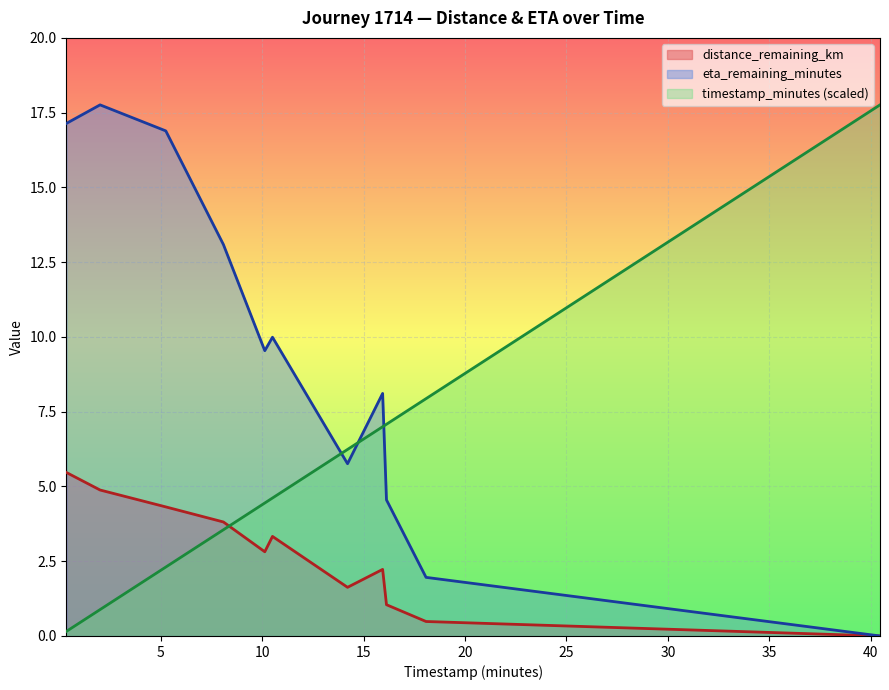

How many data points in eta_remaining_minutes are less than 9?

5